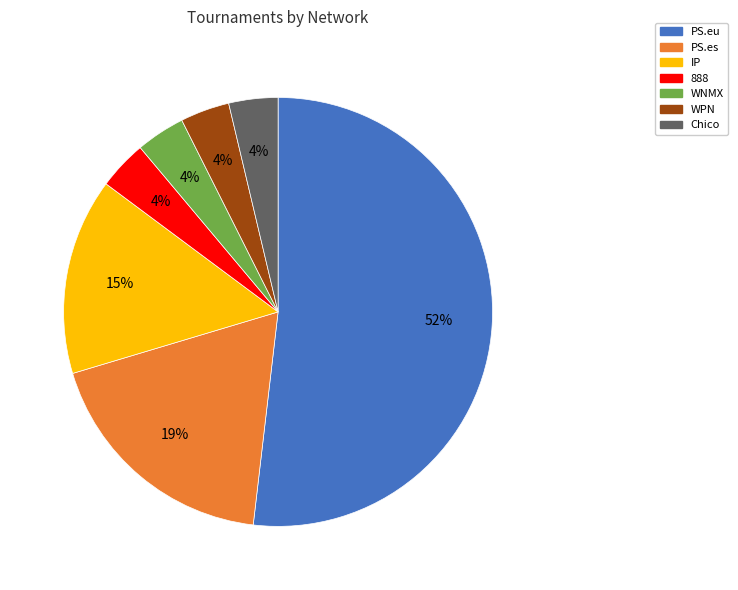

To the nearest percent, what percentage of the pie is IP?

15%